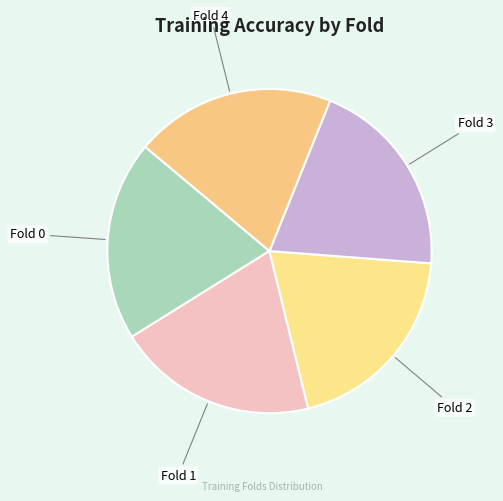

Which slice is the largest?

Fold 3